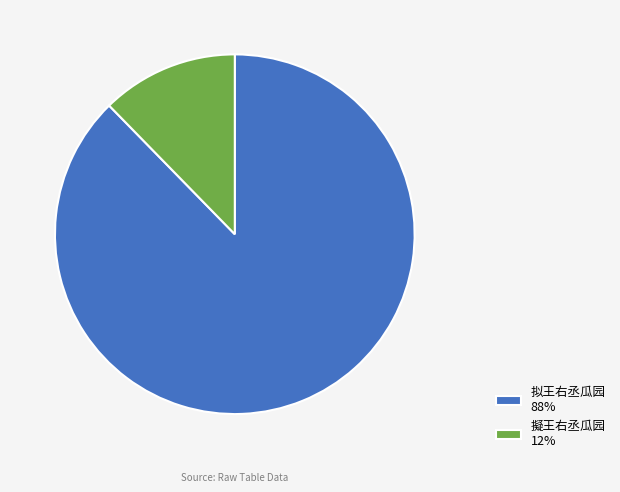

How many segments does this pie chart have?

2